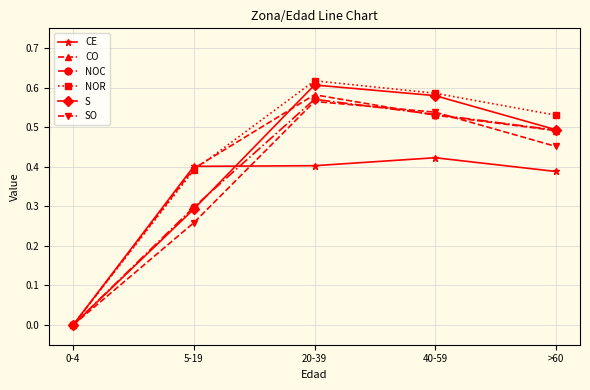

At which label does NOR reach its minimum?

0-4